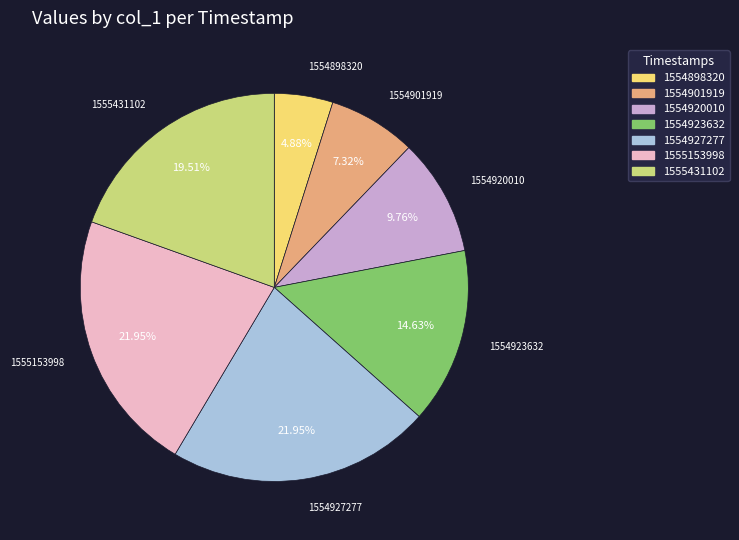

How many segments does this pie chart have?

7